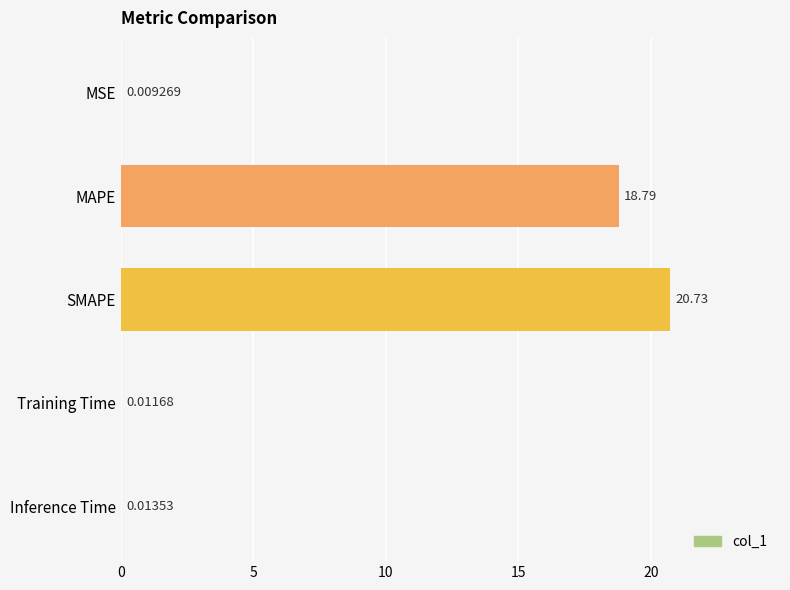

What is the maximum value shown in the chart?

20.7